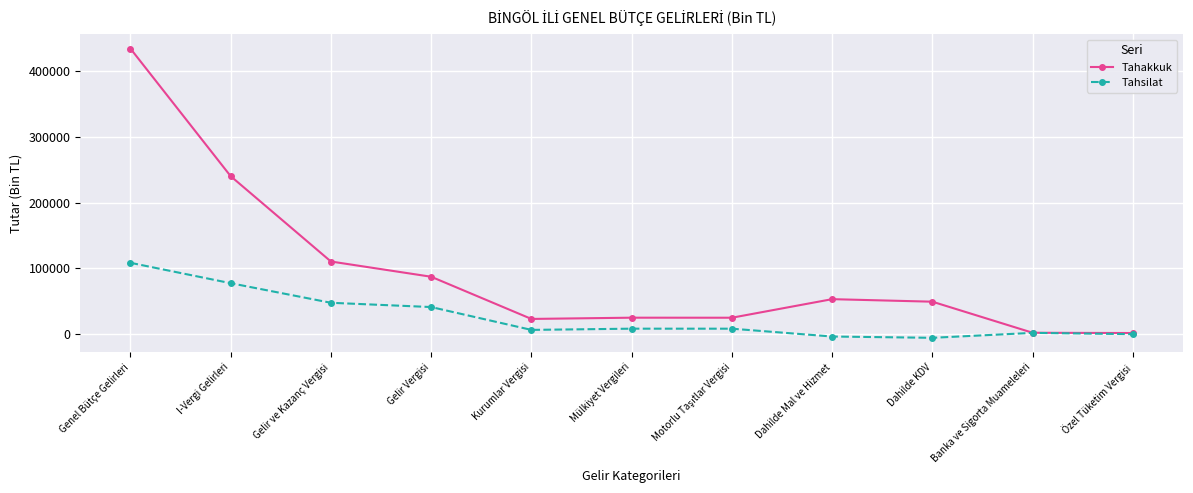

What is the average value of the Tahsilat series?

26446